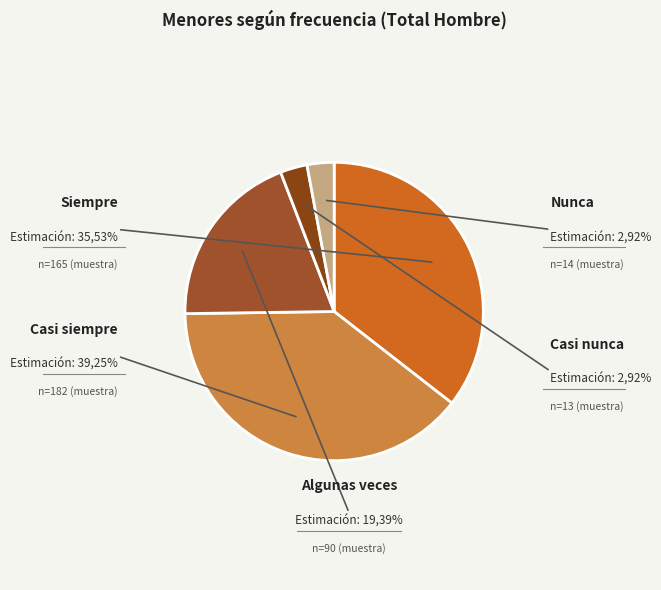

Rank the categories by value from highest to lowest.

Casi siempre, Siempre, Algunas veces, Casi nunca, Nunca